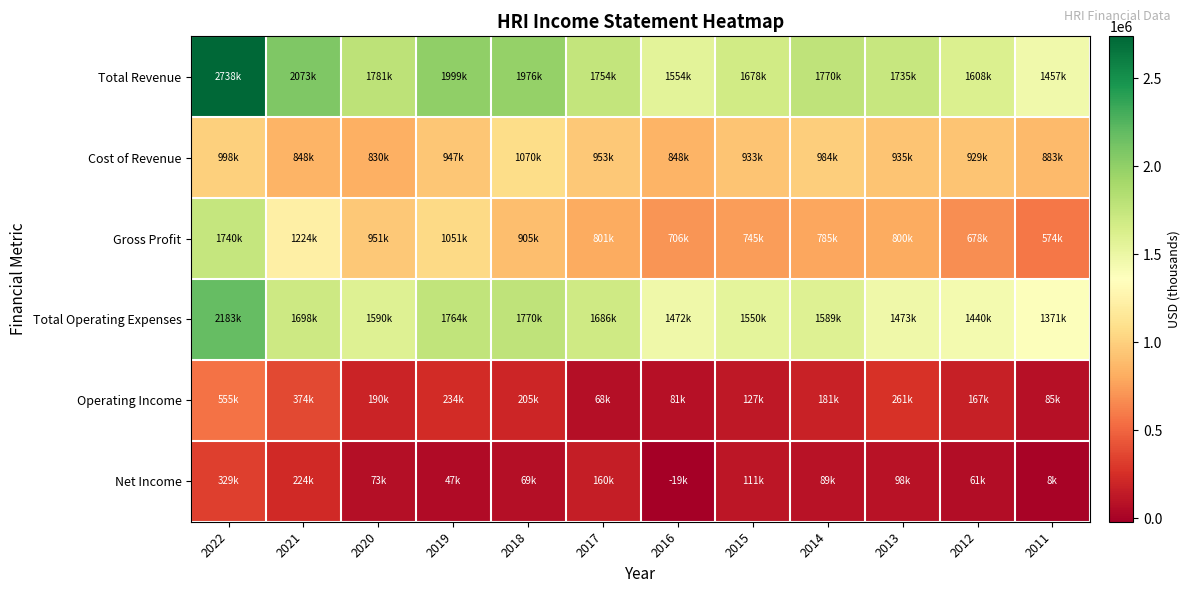

Reading right to left, extract all data points from this chart.

Total Revenue: 2011=1457800	2012=1608300	2013=1735600	2014=1770400	2015=1678200	2016=1554800	2017=1754500	2018=1976700	2019=1999000	2020=1781300	2021=2073100	2022=2738800
Cost of Revenue: 2011=883000	2012=929500	2013=935300	2014=984800	2015=933200	2016=848400	2017=953100	2018=1070900	2019=947500	2020=830200	2021=848900	2022=998100
Gross Profit: 2011=574800	2012=678800	2013=800300	2014=785600	2015=745000	2016=706400	2017=801400	2018=905800	2019=1051500	2020=951100	2021=1224200	2022=1740700
Total Operating Expenses: 2011=1371900	2012=1440600	2013=1473900	2014=1589200	2015=1550400	2016=1472900	2017=1686300	2018=1770900	2019=1764300	2020=1590700	2021=1698600	2022=2183200
Operating Income: 2011=85900	2012=167700	2013=261700	2014=181200	2015=127800	2016=81900	2017=68200	2018=205800	2019=234700	2020=190600	2021=374500	2022=555600
Net Income: 2011=8100	2012=61400	2013=98100	2014=89700	2015=111300	2016=-19700	2017=160300	2018=69100	2019=47500	2020=73700	2021=224100	2022=329900